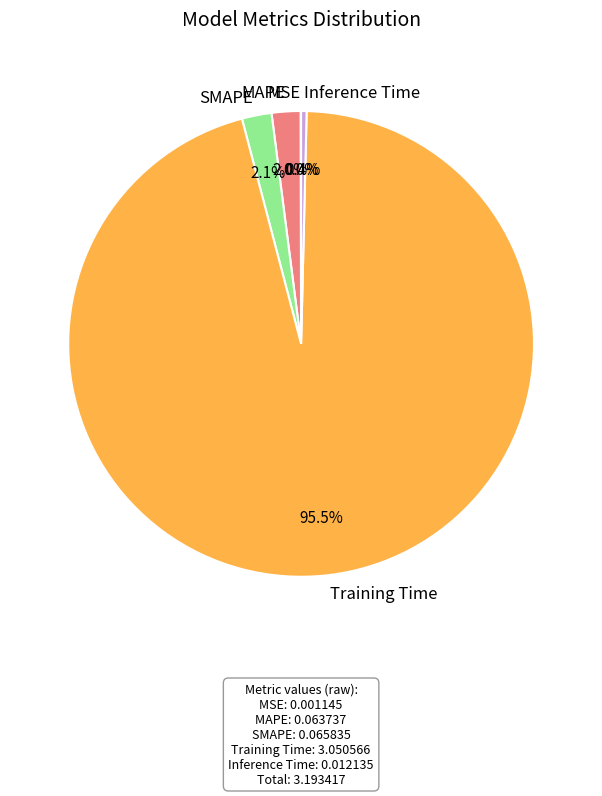

Which slice is the largest?

Training Time